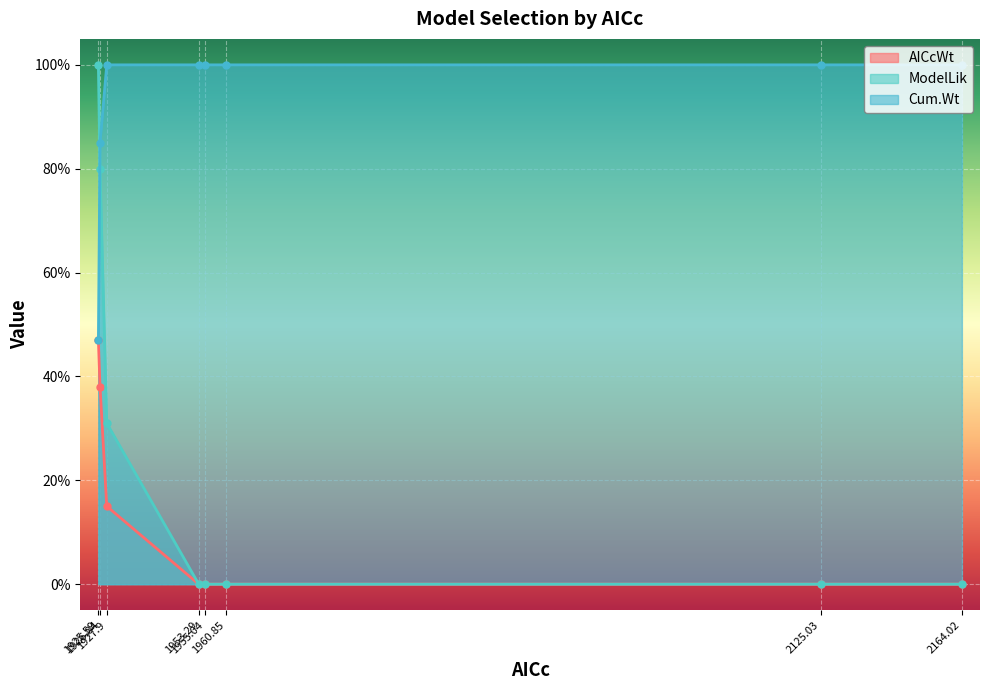

After their last crossing, which series has the higher values: ModelLik or Cum.Wt?

Cum.Wt